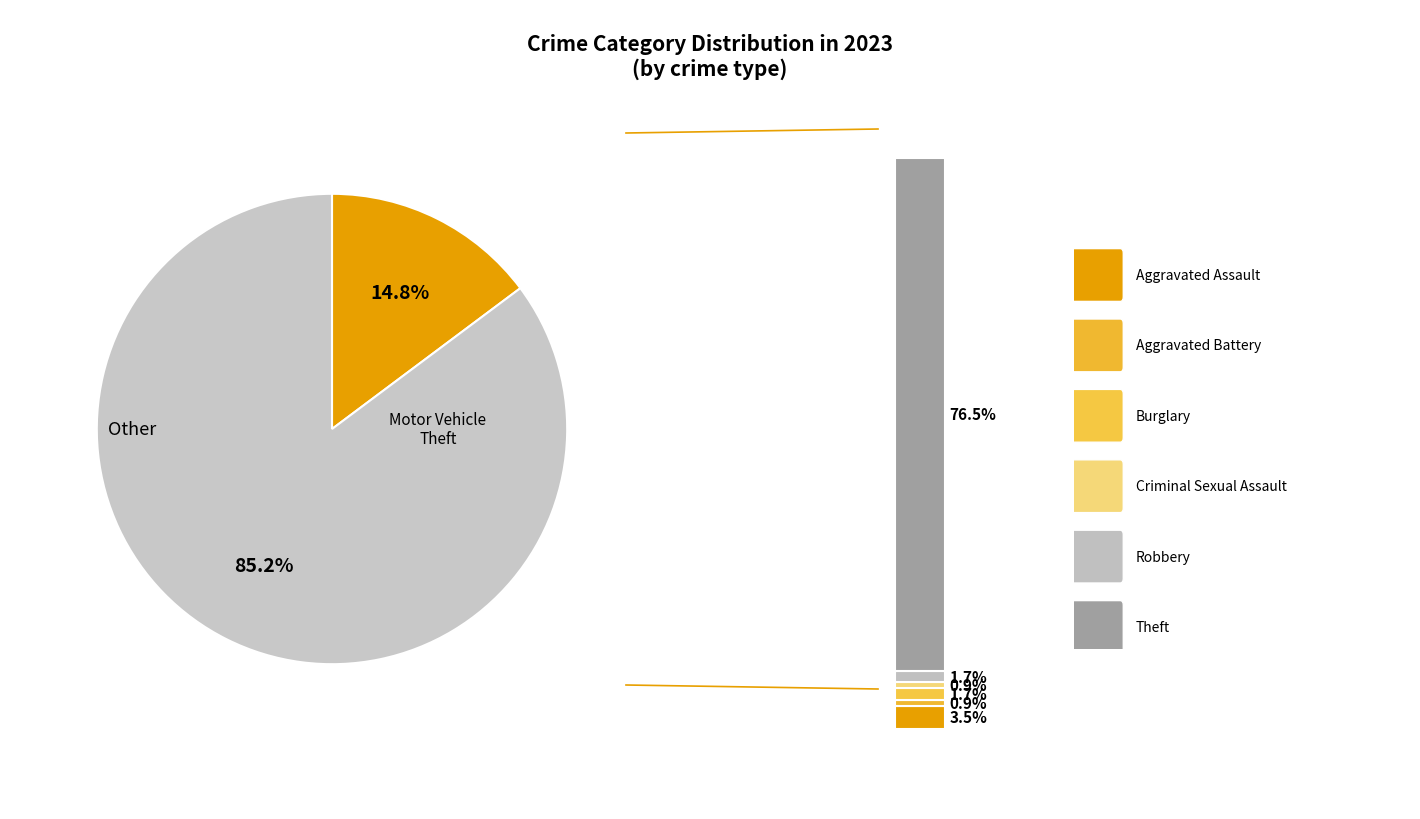

Rank the categories by value from highest to lowest.

Theft, Motor Vehicle Theft, Aggravated Assault, Burglary, Robbery, Aggravated Battery, Criminal Sexual Assault